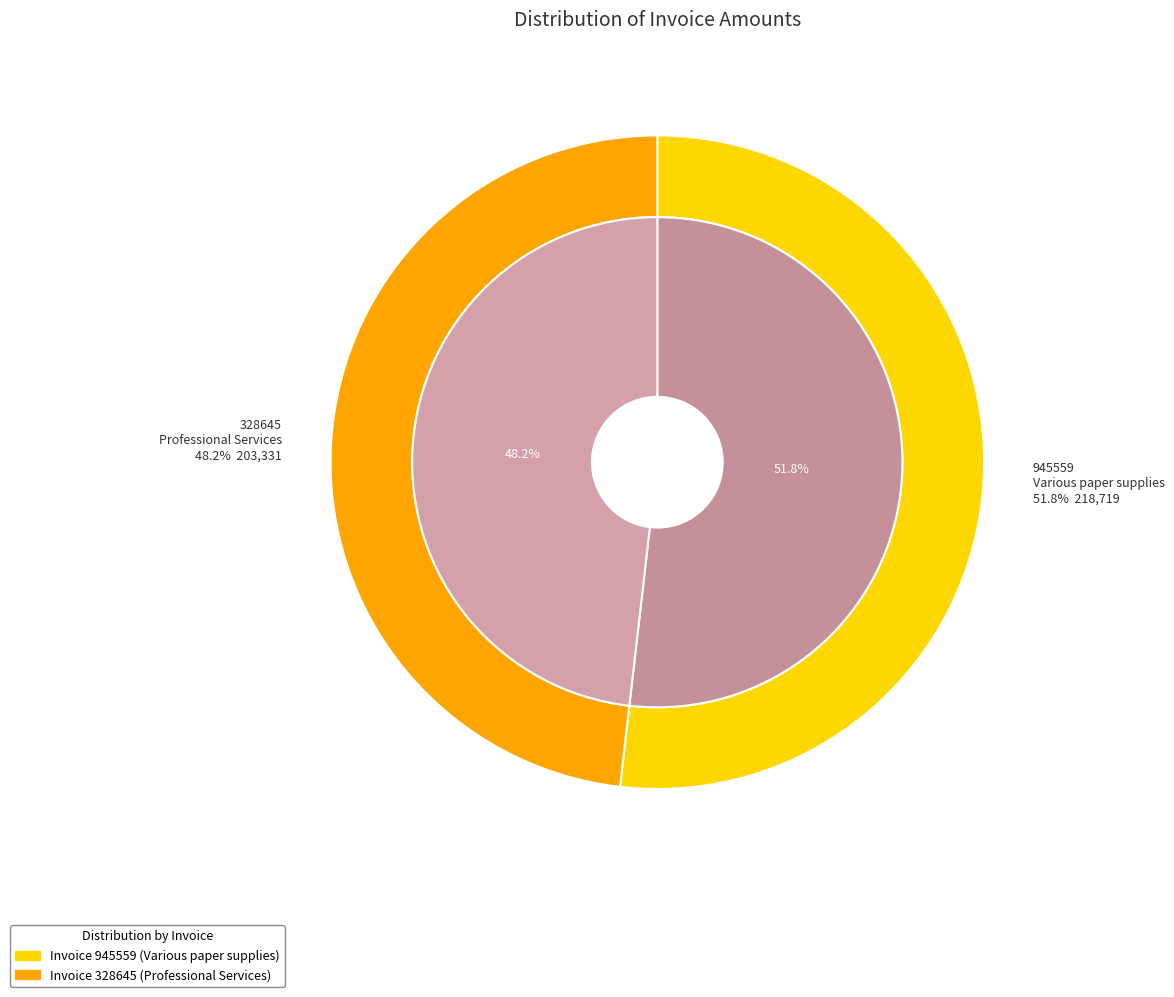

What is the largest slice in the pie chart?

945559